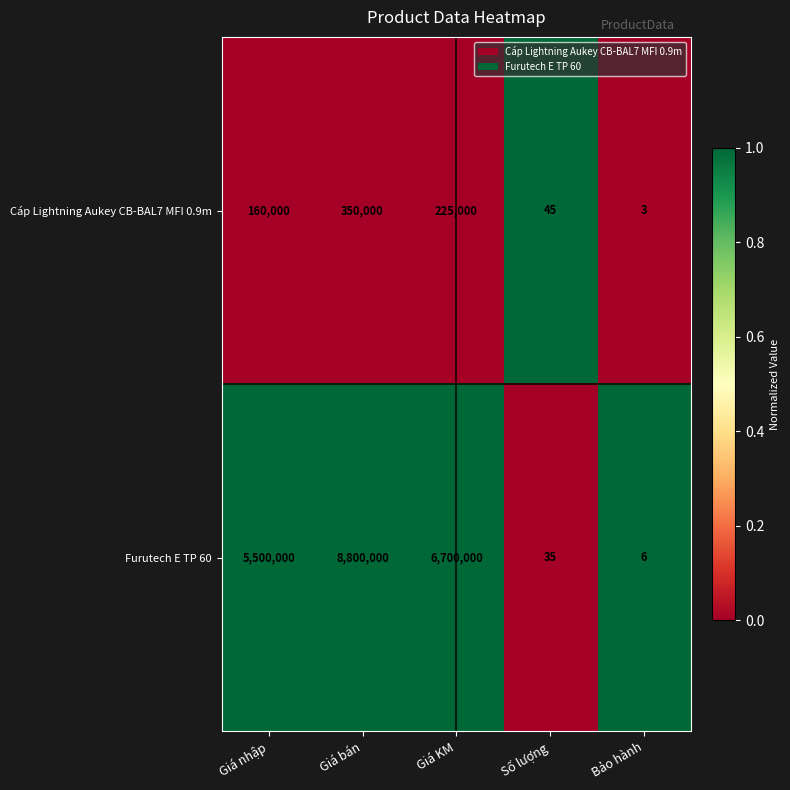

Rank the series at Giá KM from lowest to highest value.

Cáp Lightning Aukey CB-BAL7 MFI 0.9m, Furutech E TP 60